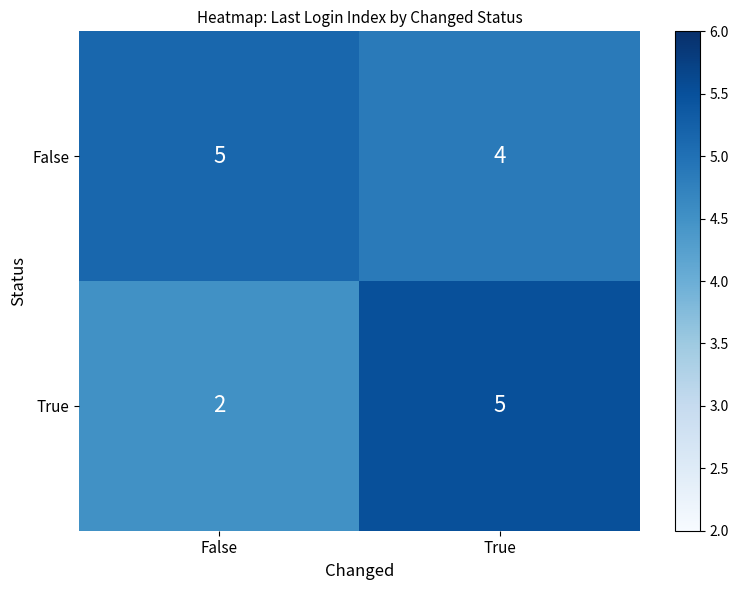

Count the number of categories in the chart.

2